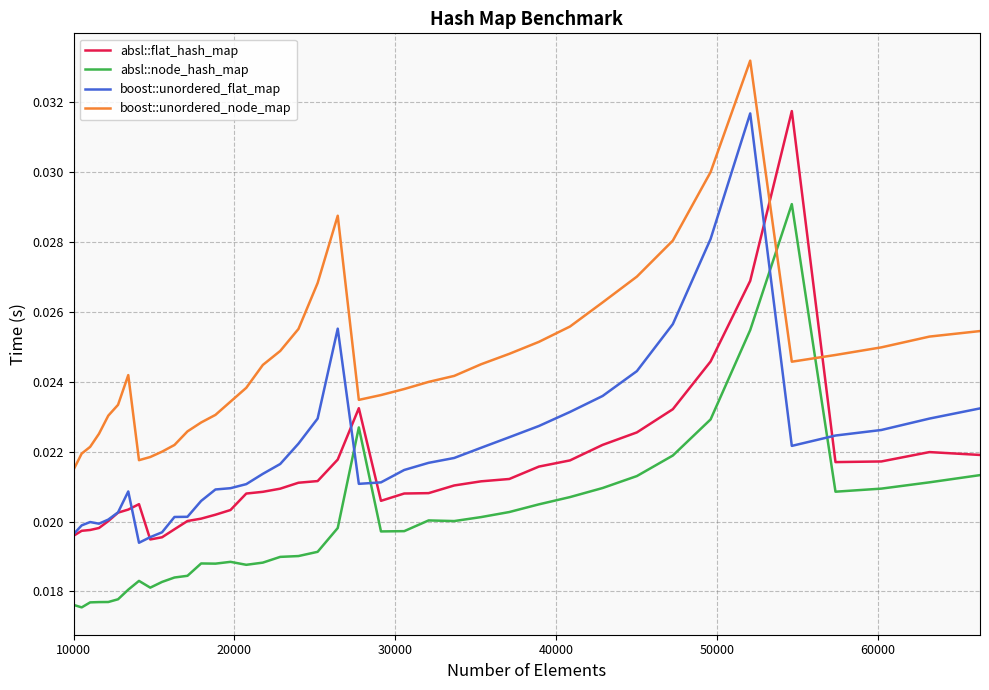

Which series ends up on top after the final intersection of boost::unordered_flat_map and absl::node_hash_map?

boost::unordered_flat_map